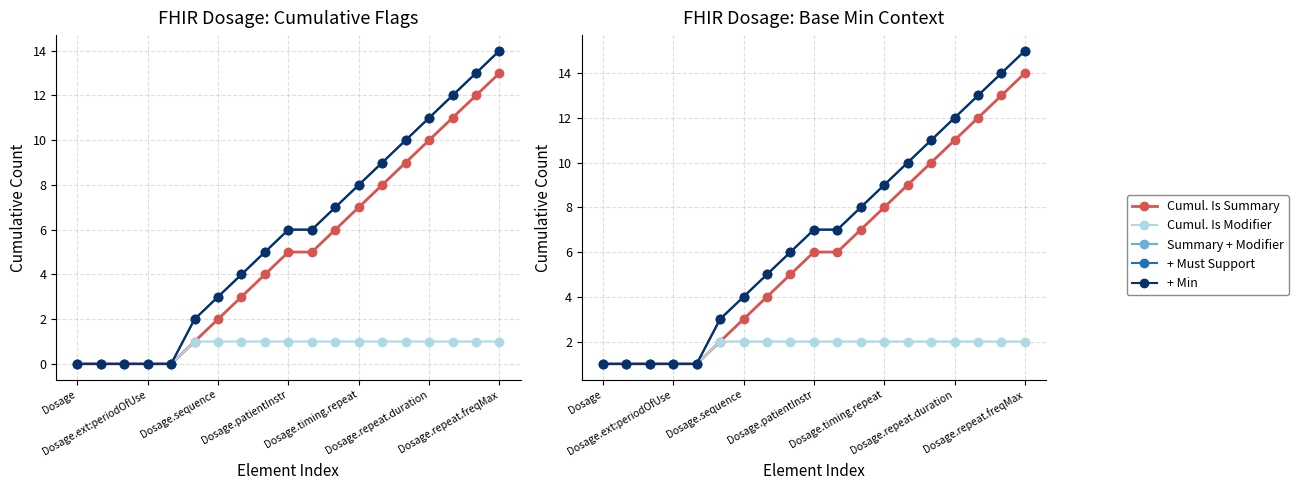

What is the sum of all Summary + Modifier values?

129